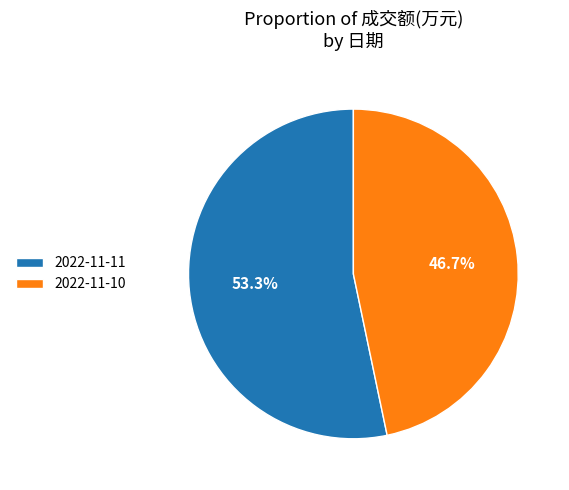

Is the sum of 2022-11-10 and 2022-11-11 greater than half?

Yes